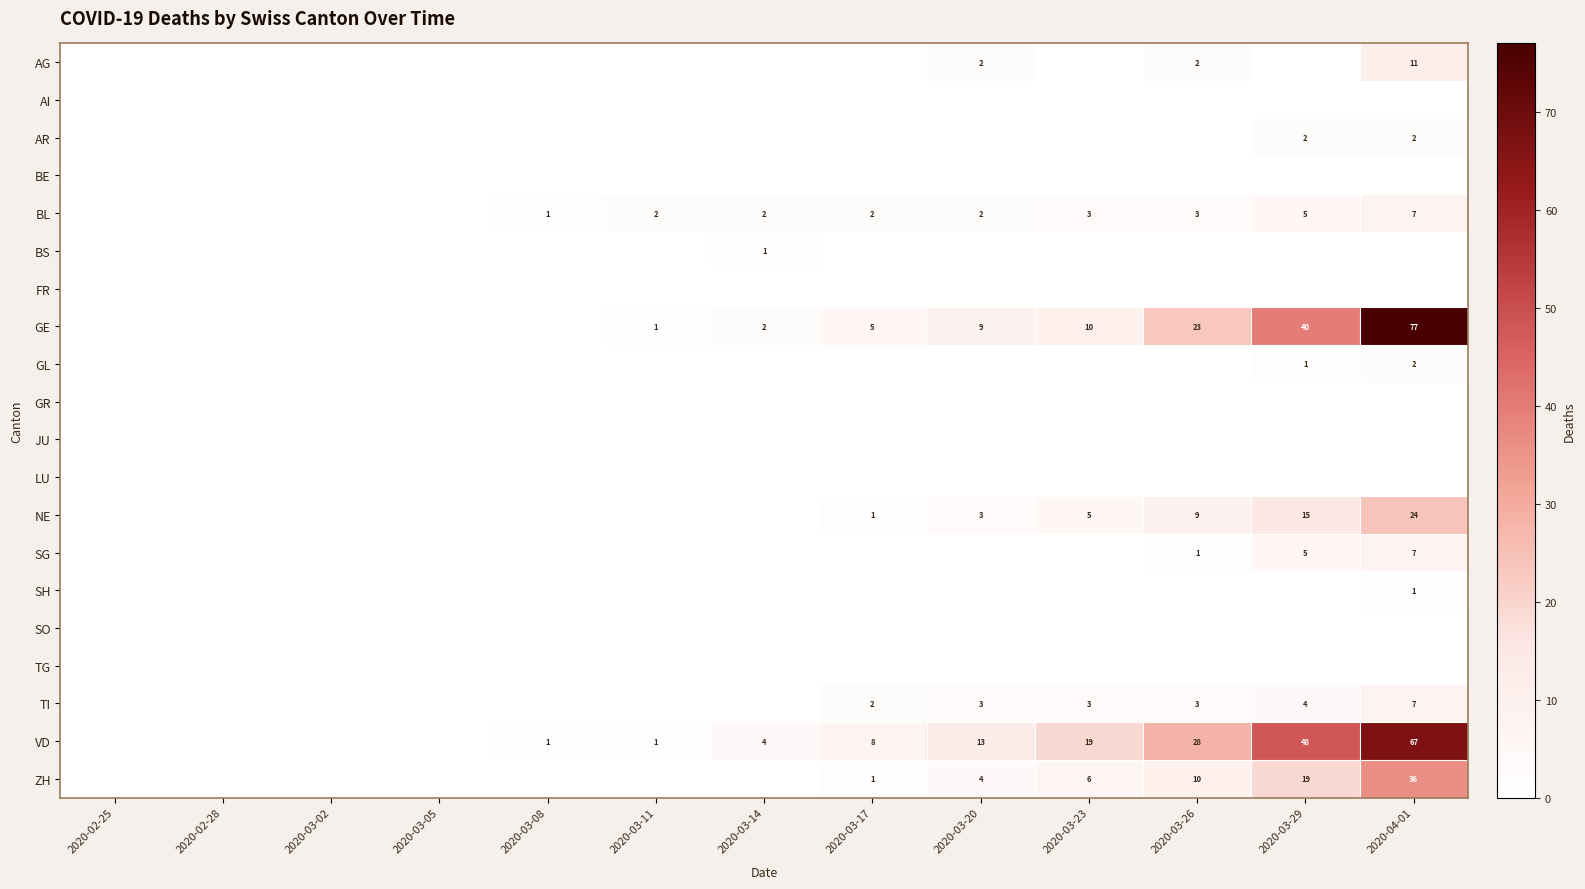

The value of ZH at 2020-03-20 is 2. True or false?

False